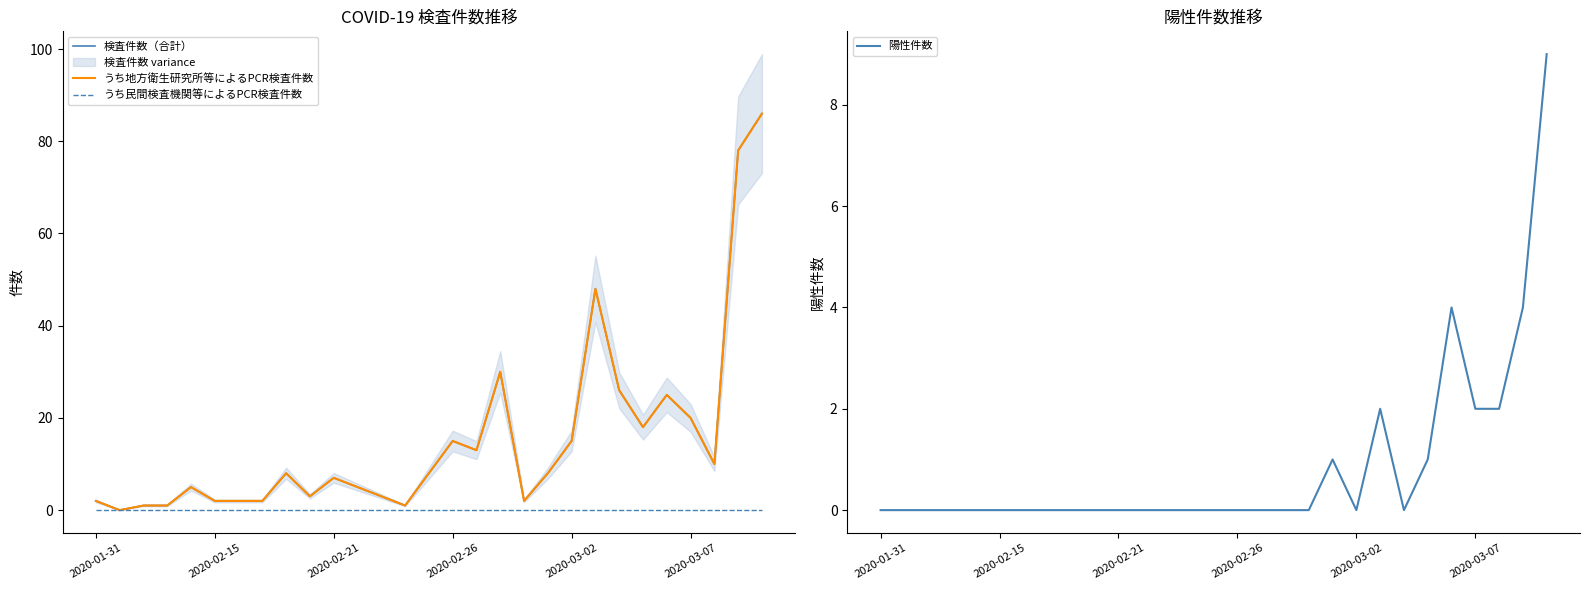

How many categories are shown in the chart?

29